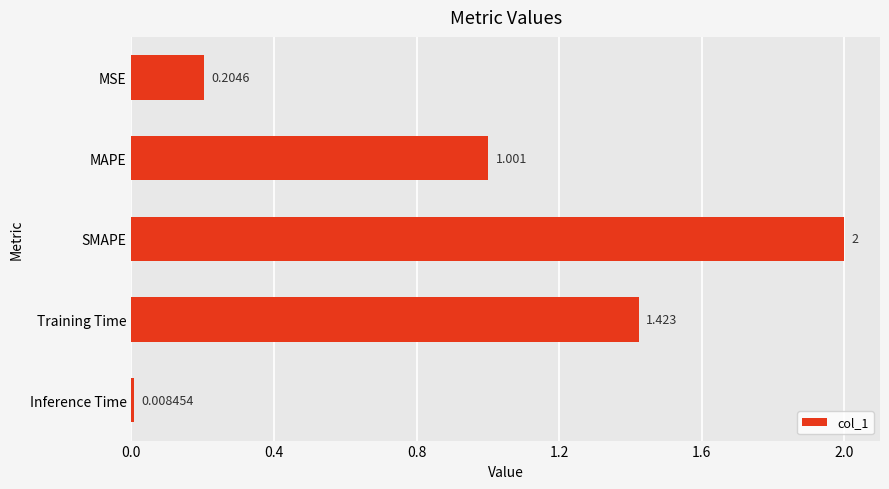

What is the label of the 3rd bar from the bottom?

SMAPE